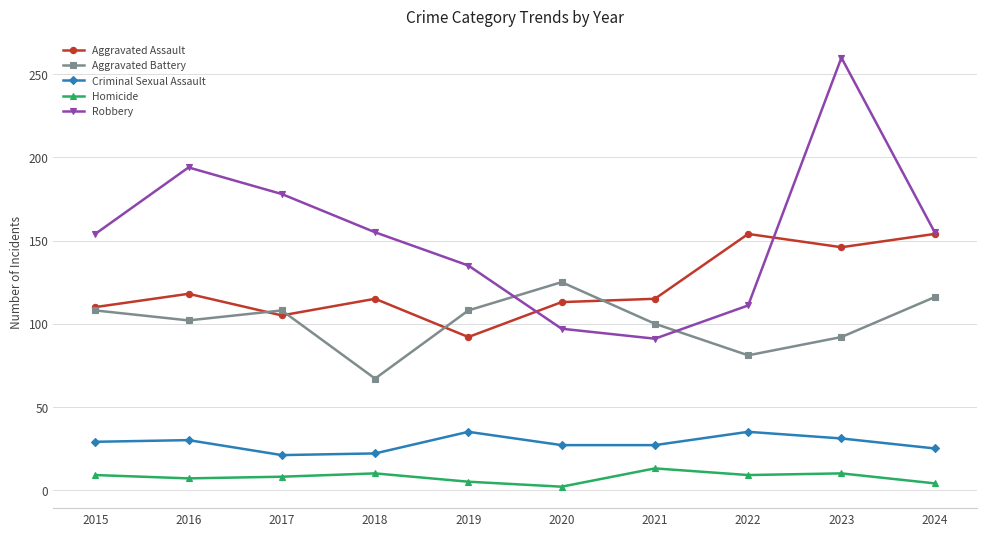

Where is Robbery nearest to the value 175?

2017